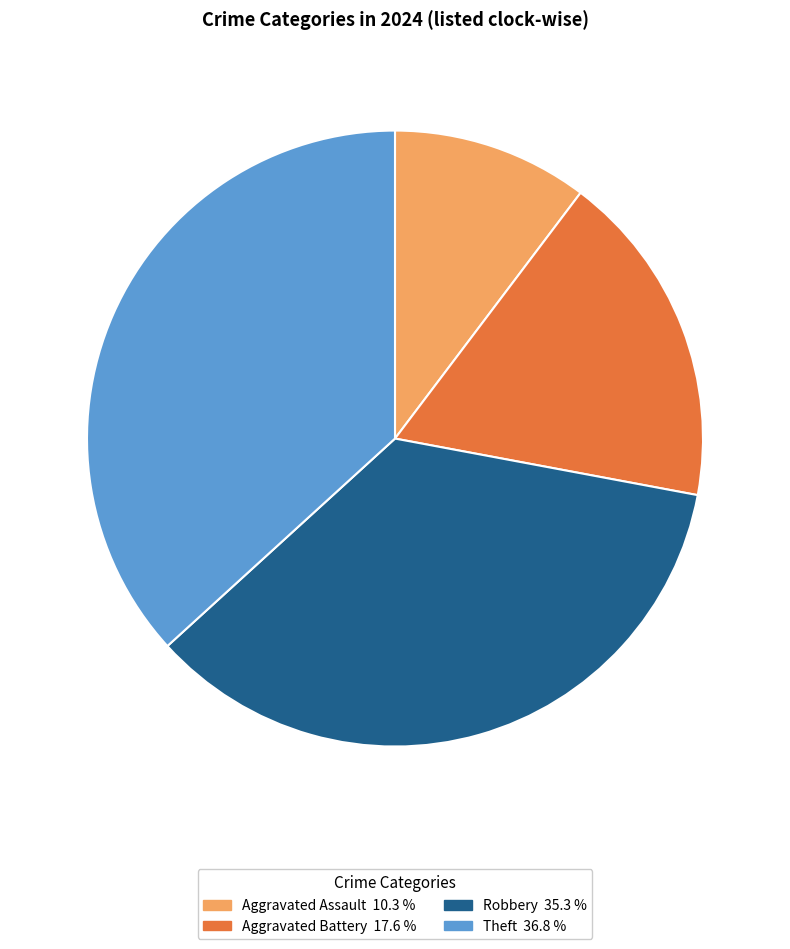

What is the smallest slice in the pie chart?

Aggravated Assault